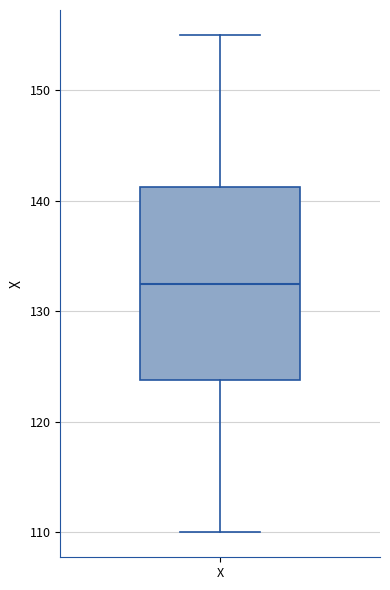

Where does the lower whisker of the box for X end on the y-axis? The values are not printed on the chart, so give them approximately, as read against the axis.

110